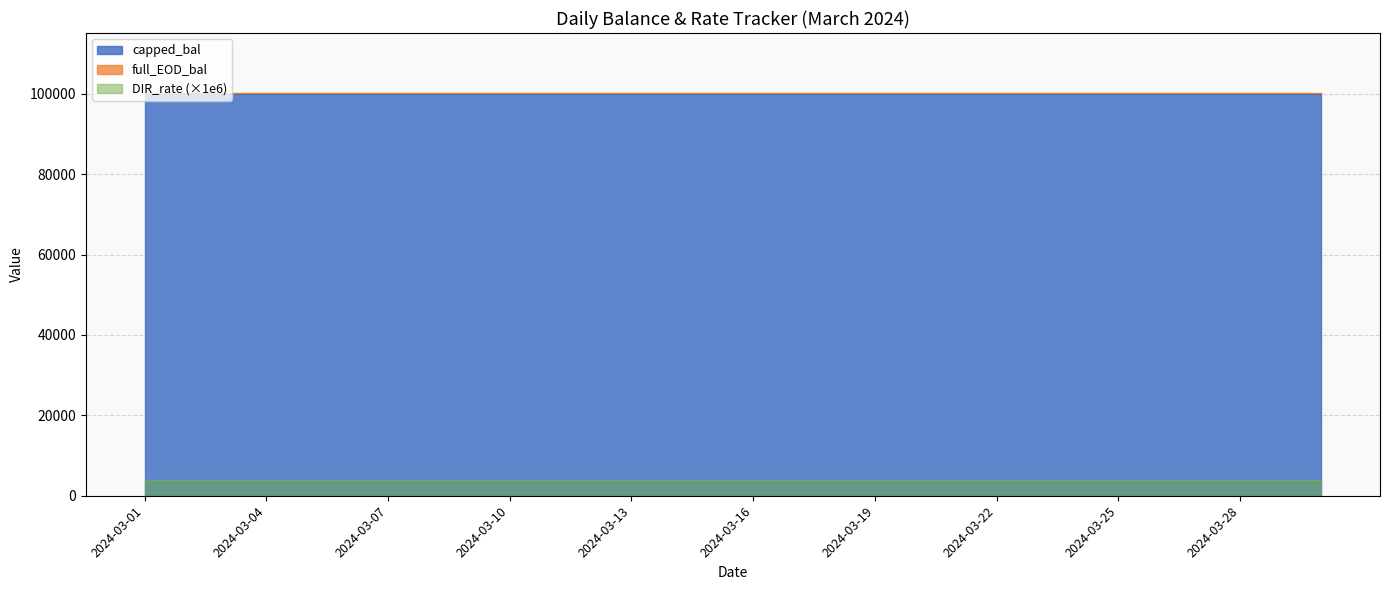

The DIR_rate series shows 0.0 at 2024-03-03. True or false?

False